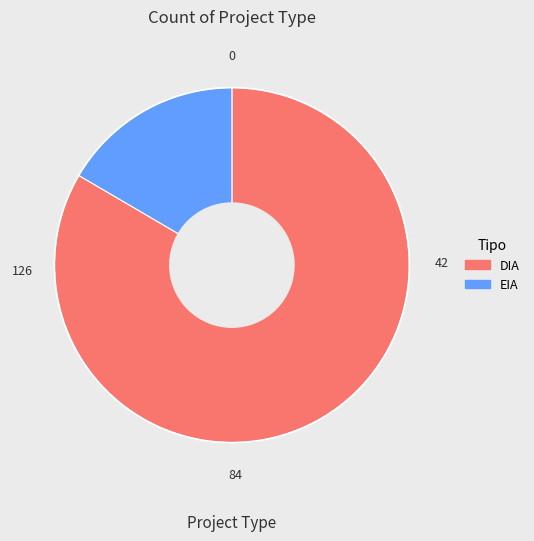

Is it true that DIA is 71% of the pie?

False